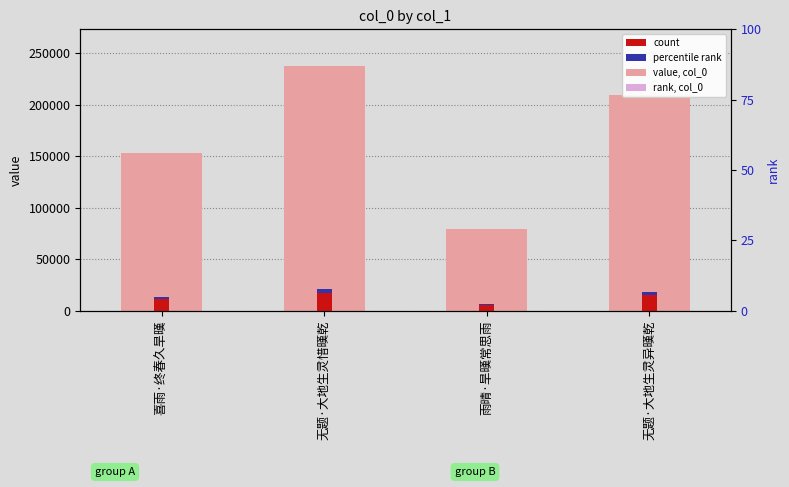

List the labels in order of value, smallest first.

雨晴·旱暵常思雨, 喜雨·终春久旱暵, 无题·大地生灵异暵乾, 无题·大地生灵惜暵乾